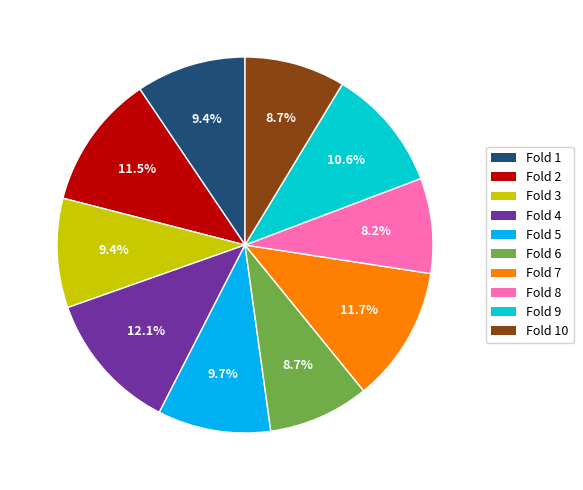

Is there any slice that represents more than half of the pie?

No